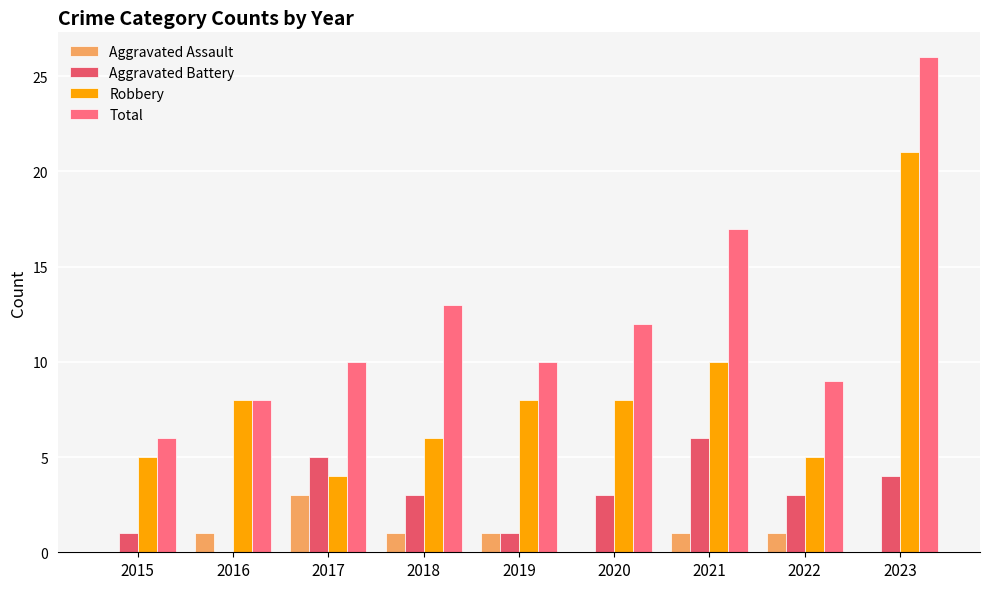

At which category does the chart reach its minimum across all series?

2015